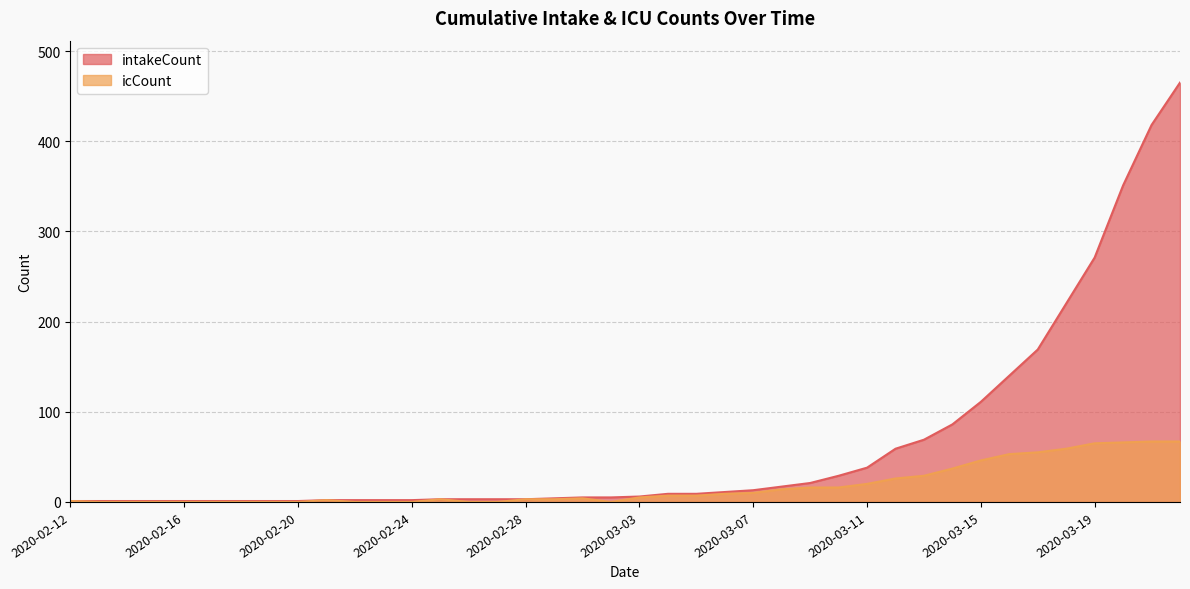

What is the total value across all series at 2020-03-06?

20